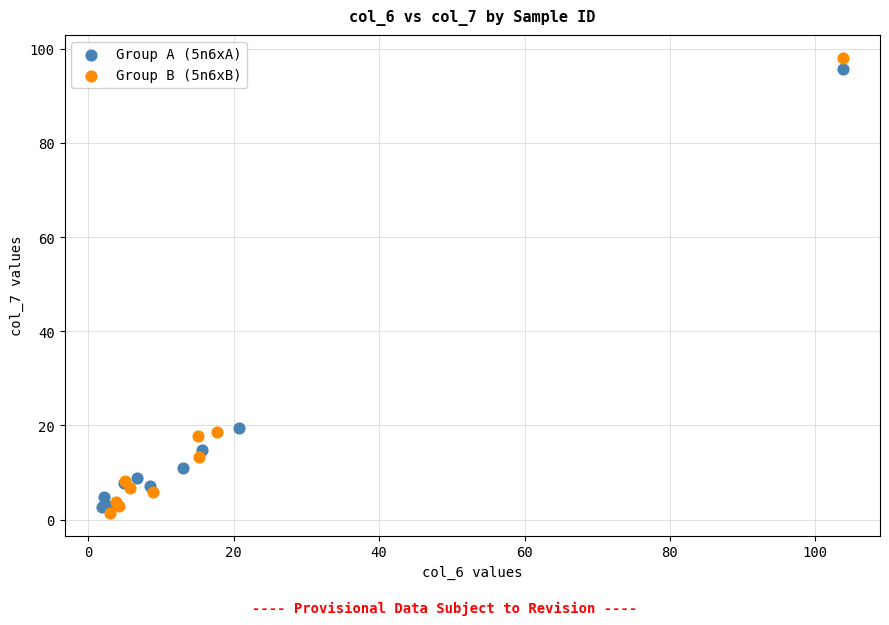

Which series has the widest spread of Y values?

Group B (5n6xB)